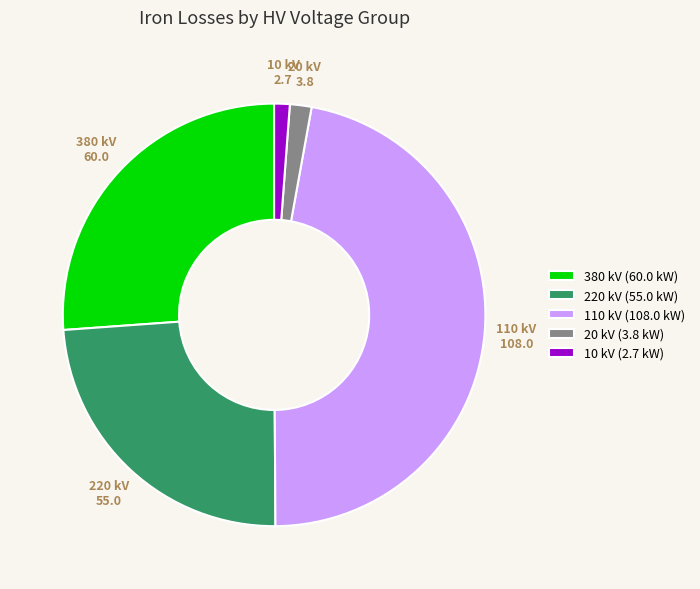

How many segments does this pie chart have?

5